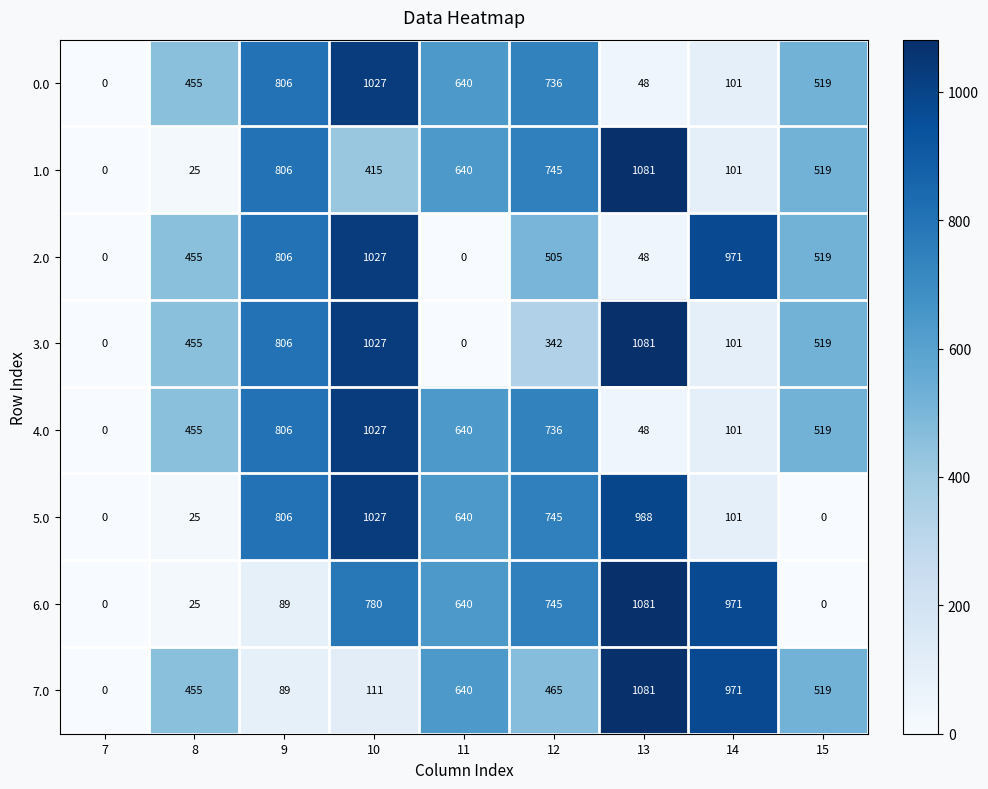

How many distinct data groups are displayed?

8